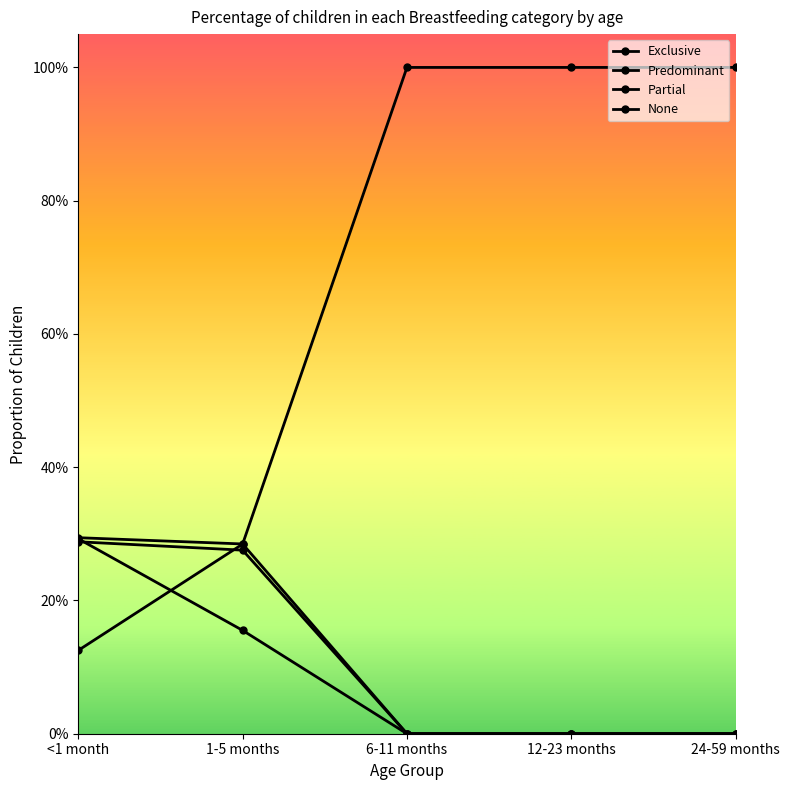

What is the difference between the second highest and minimum values in the Exclusive series?

0.2